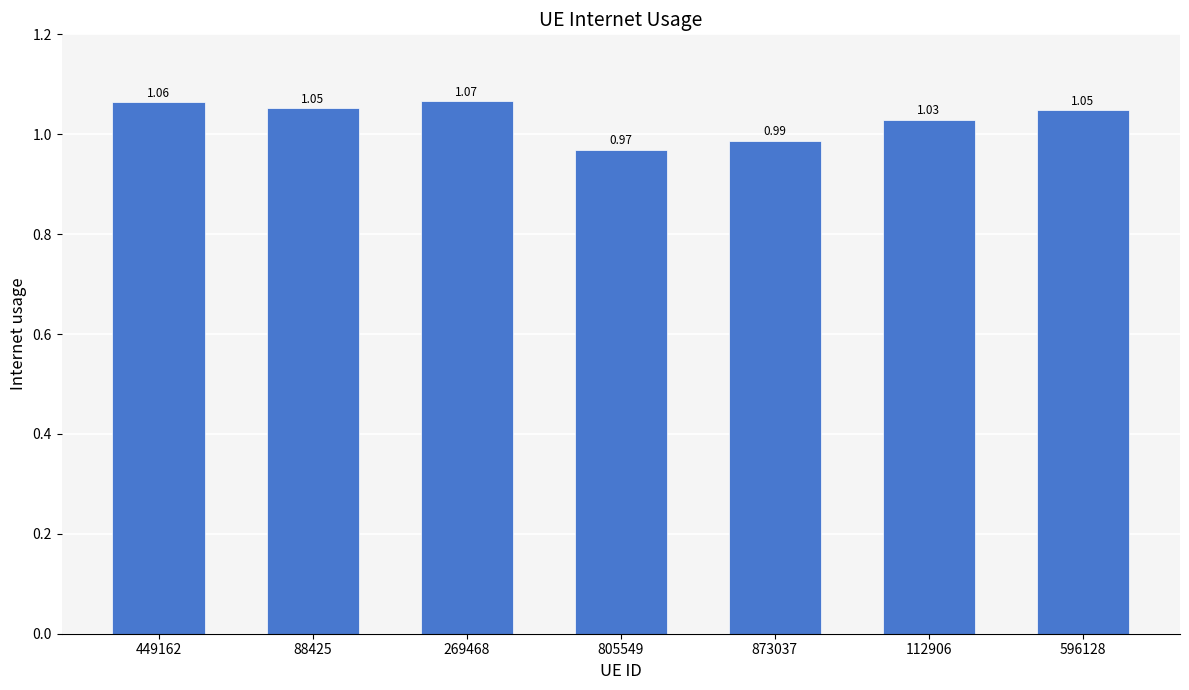

What is the sum of all values?

7.2